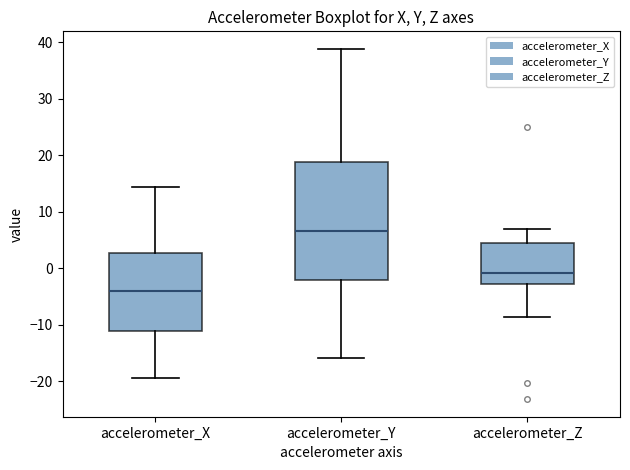

Which box has the highest median line?

accelerometer_Y